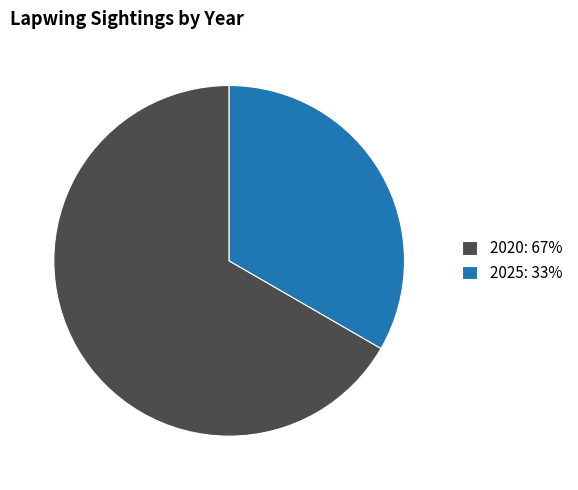

What is the largest slice in the pie chart?

2020